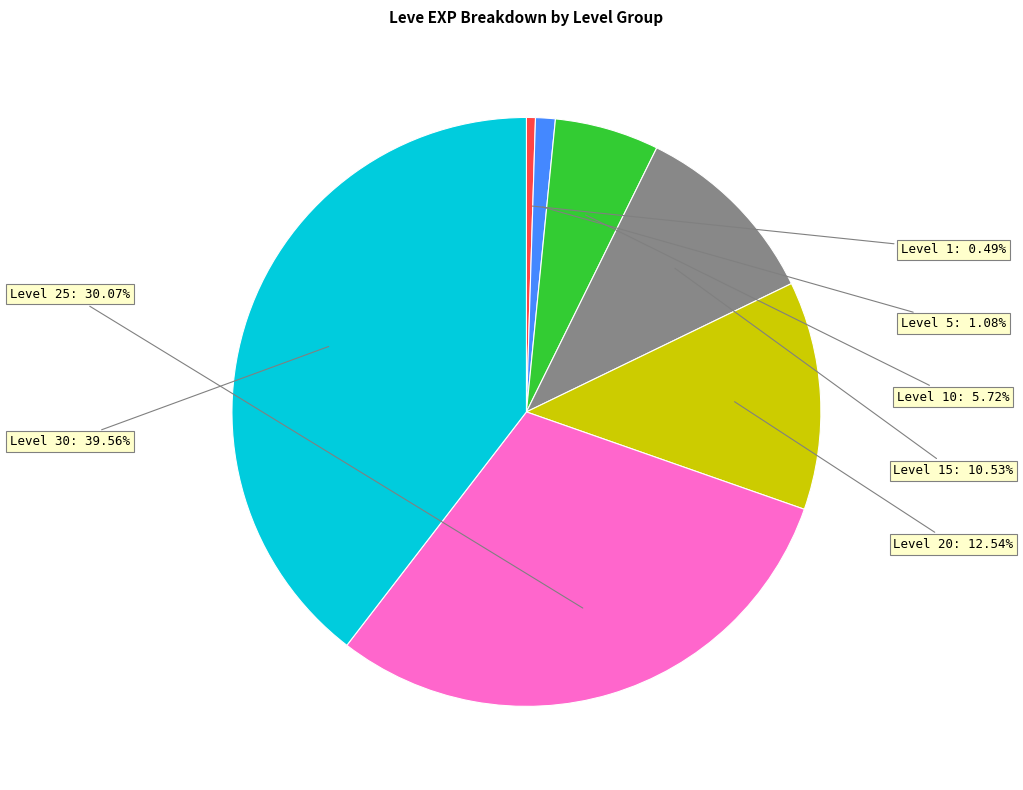

Is there a majority slice in this chart?

No